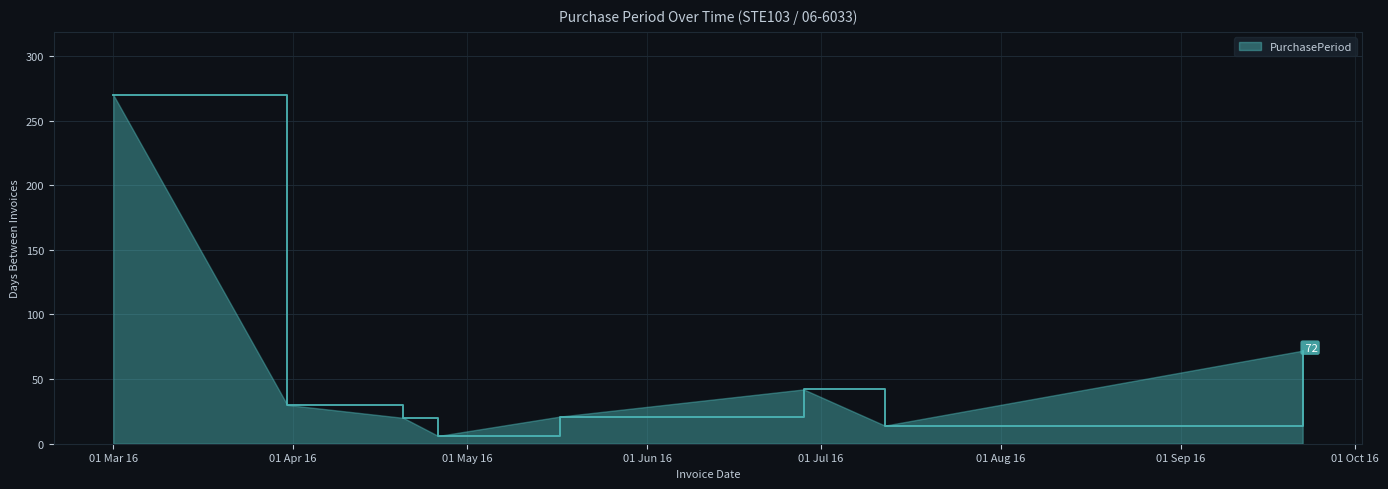

How many interior local valleys (lower than both neighbors) does the data have?

2